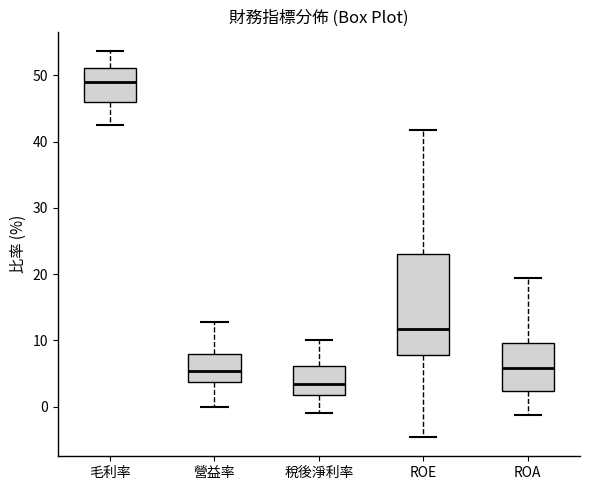

Where does the upper whisker of the box for ROE end on the y-axis? The values are not printed on the chart, so give them approximately, as read against the axis.

42